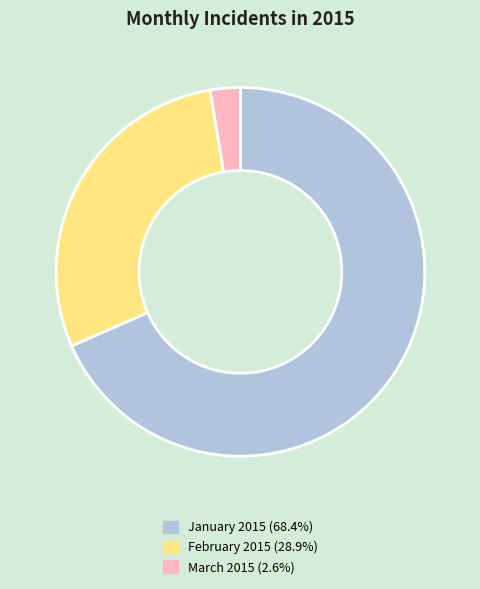

What is the smallest slice in the pie chart?

March 2015